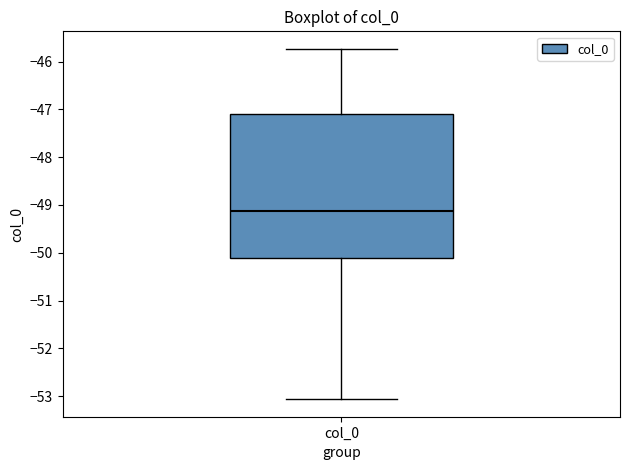

Transcribe this box plot: give where the median line is, the range the box spans, and where the two whiskers end, as read against the y-axis. The values are not printed on the chart, so give them approximately, as read against the axis.

median -49.1, box -50.1 to -47.1, whiskers -53.1 to -45.7